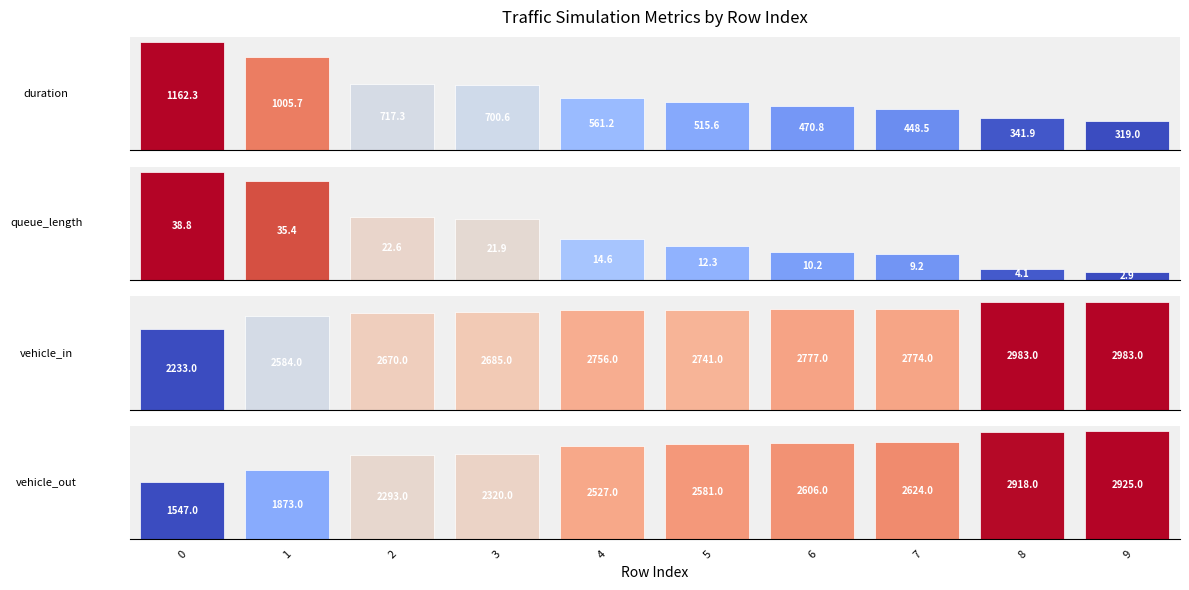

What are all the series names shown in the legend?

duration, queue_length, vehicle_in, vehicle_out